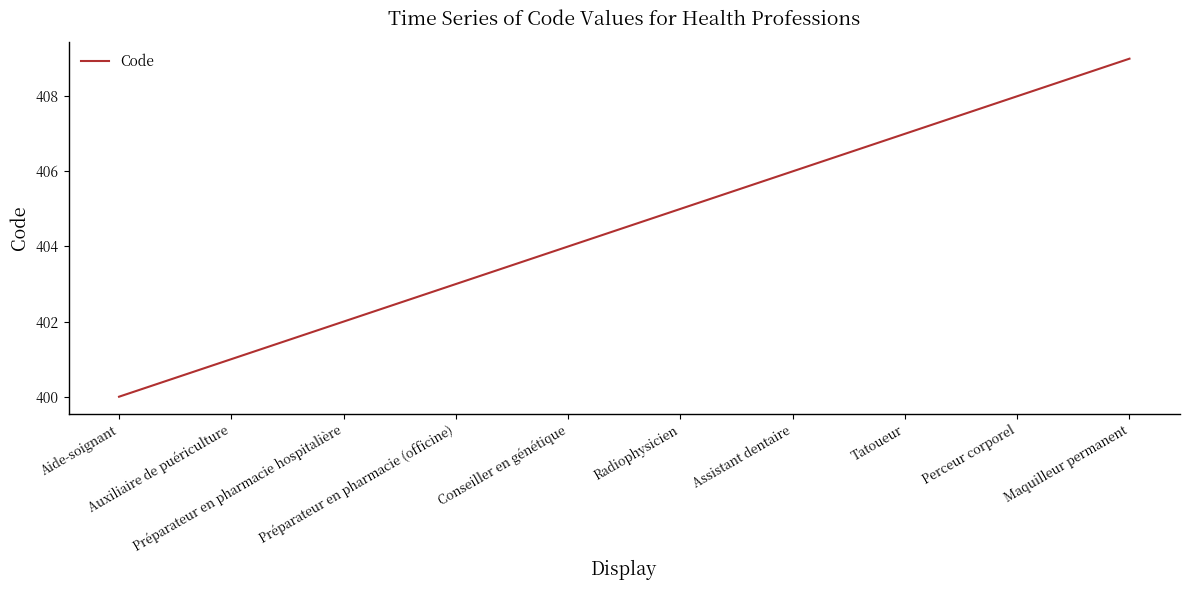

The chart shows a value of 407 at Tatoueur. True or false?

True